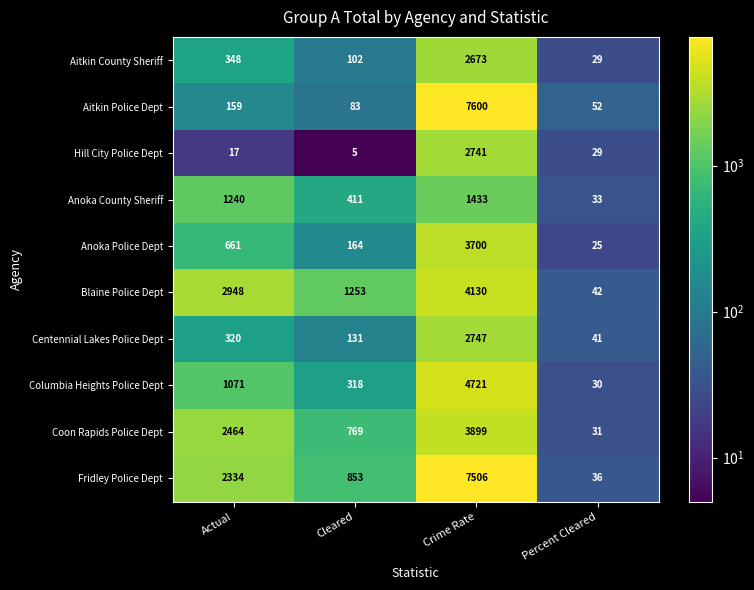

What is the spread (max minus min) of values at Cleared?

1248